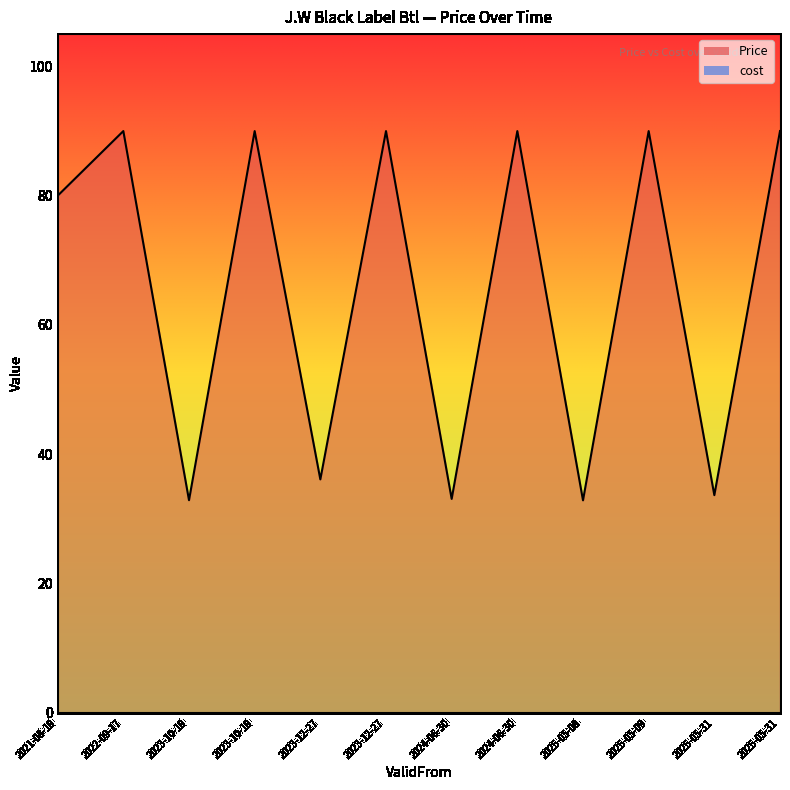

What value does the data have at 2023-10-19?

90.0